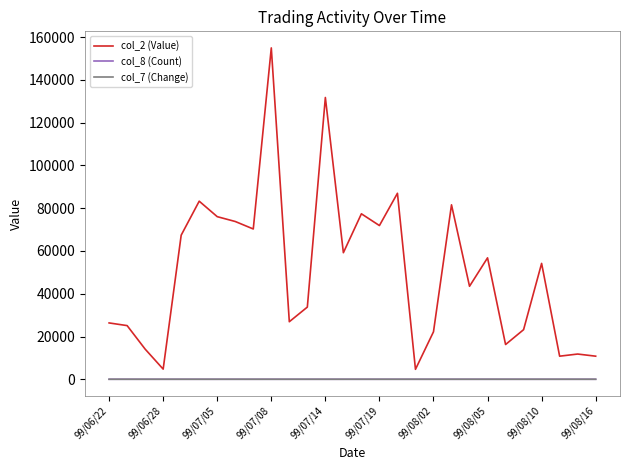

True or false: col_7 (Change) and col_8 (Count) cross at least once.

False